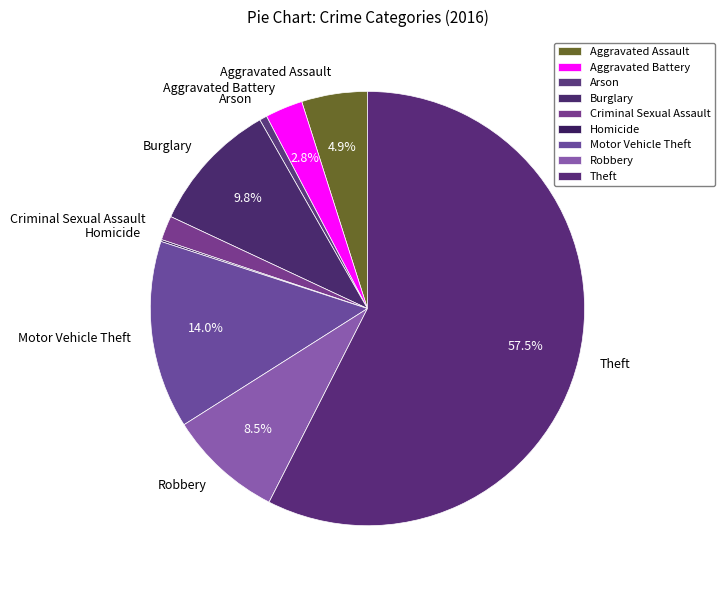

Between Motor Vehicle Theft and Burglary, which is larger?

Motor Vehicle Theft